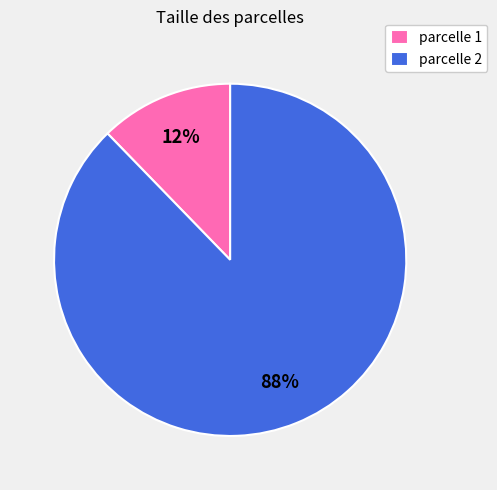

What is the majority slice?

parcelle 2